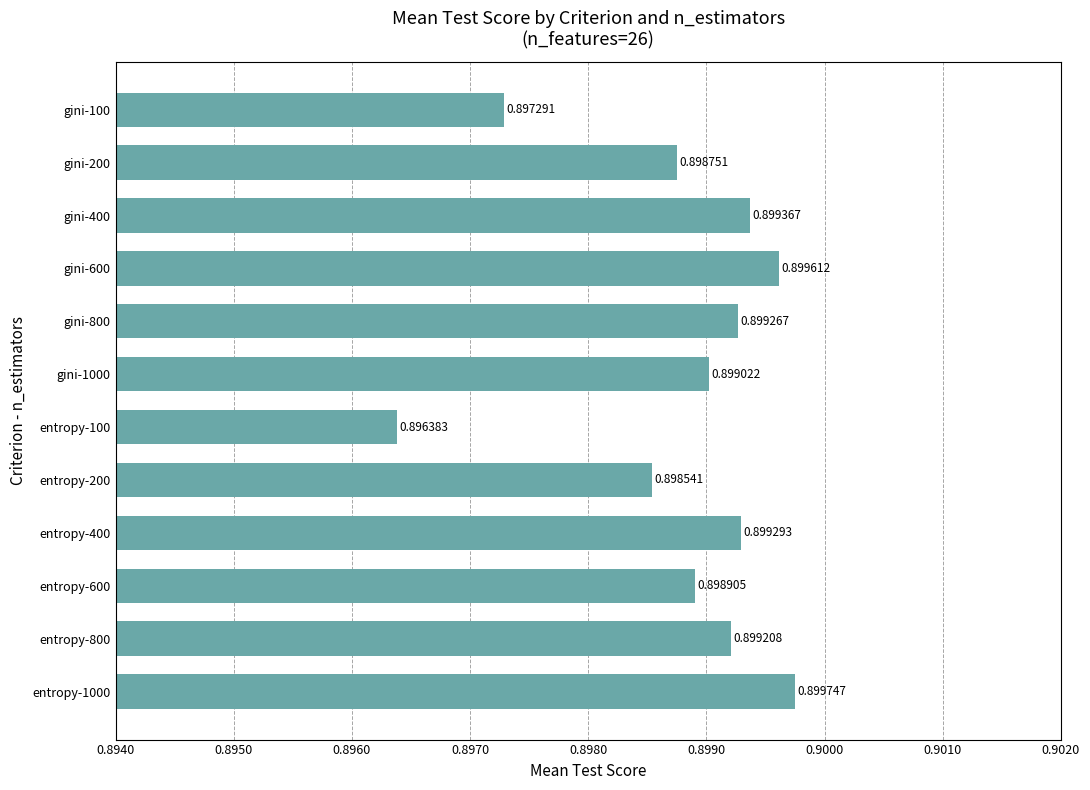

Which has a higher value, gini-1000 or entropy-200?

gini-1000